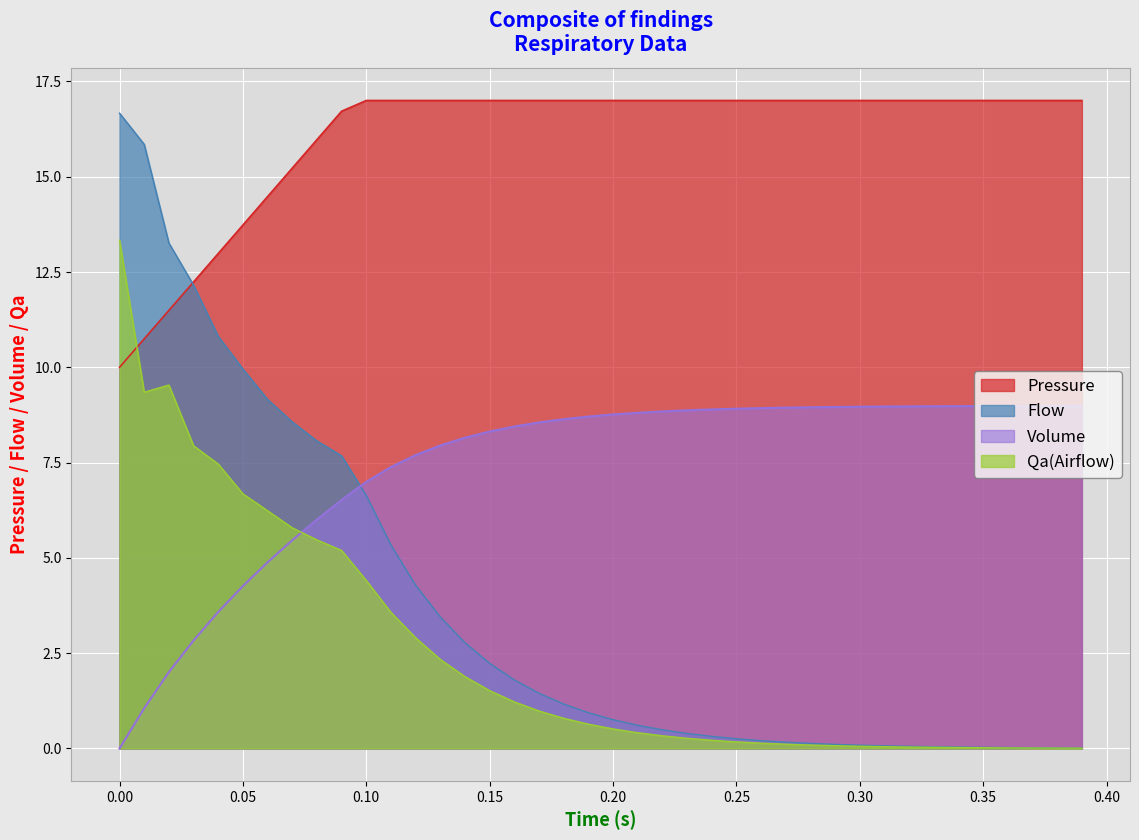

At which label does Volume reach its minimum?

0.00